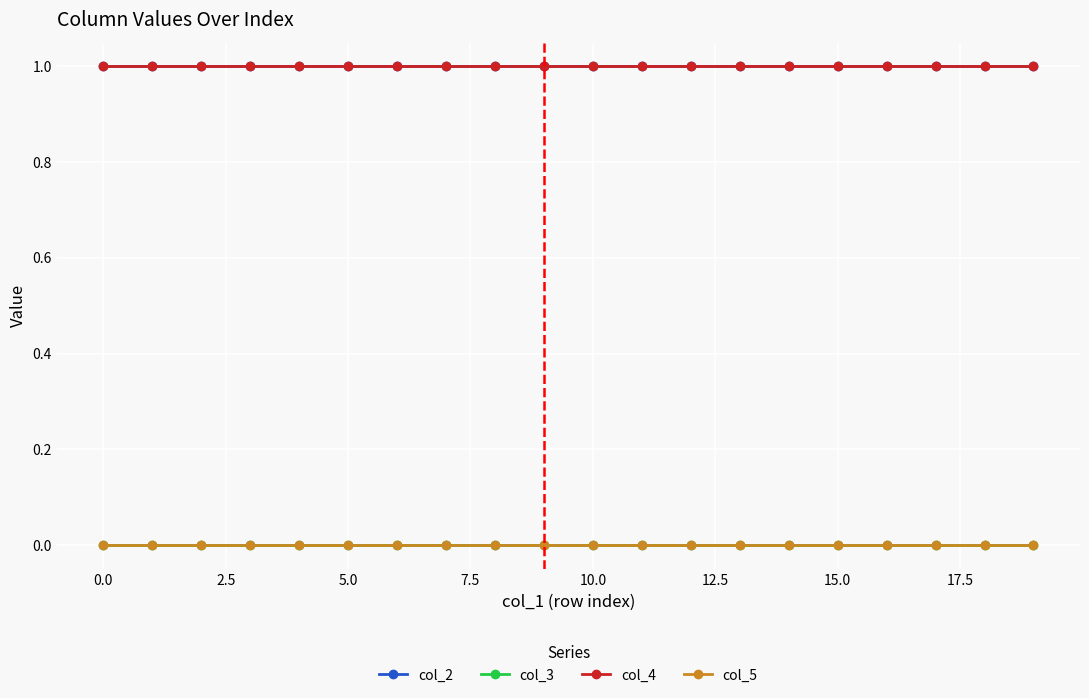

Is this an area chart (filled region under the line)?

No